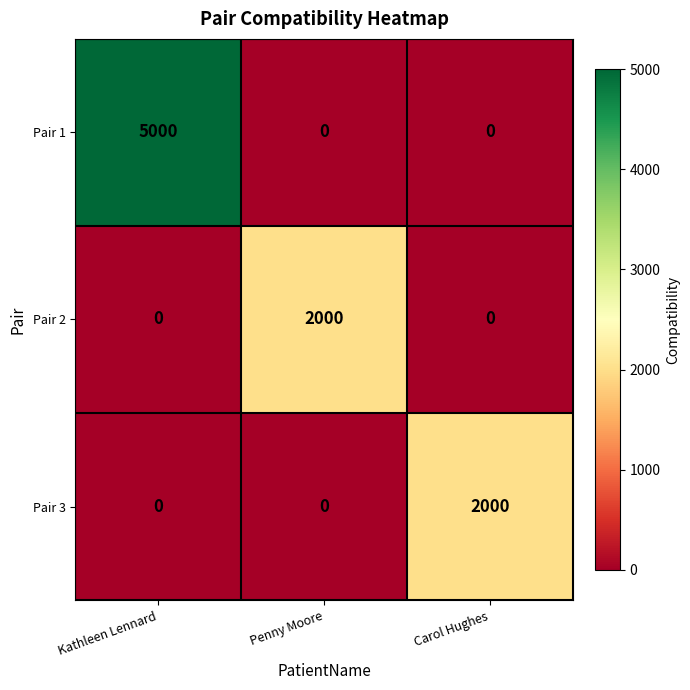

Count the number of data series in this chart.

3